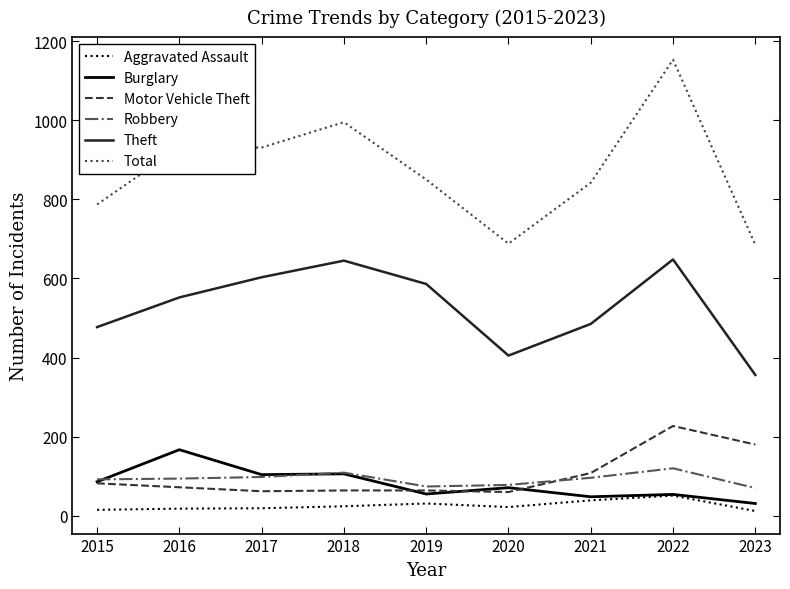

What is the difference between the maximum and second lowest values in the Total series?

465